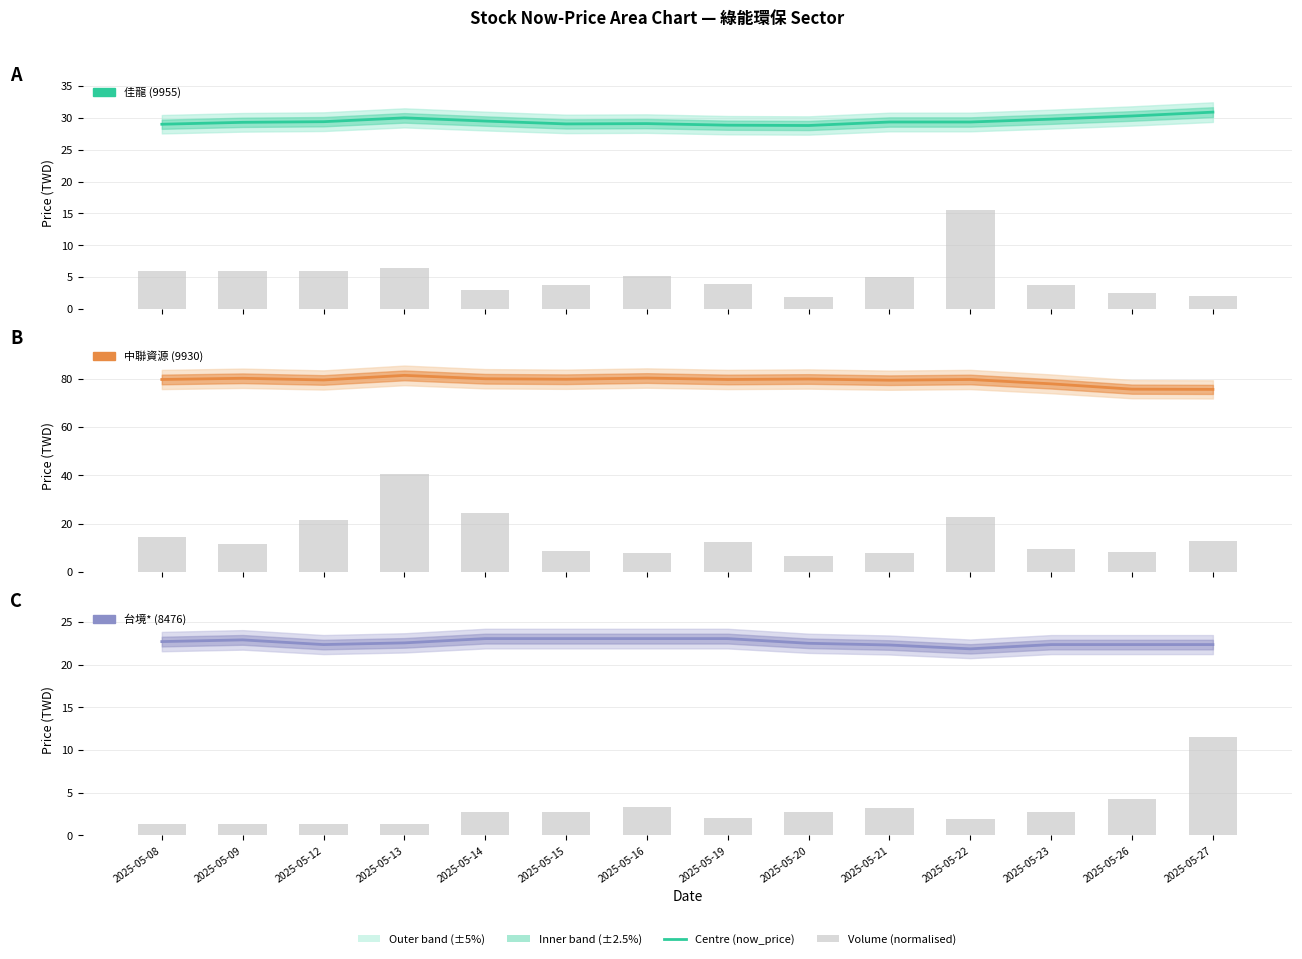

Between 2025-05-14 and 2025-05-26, which is larger?

2025-05-26